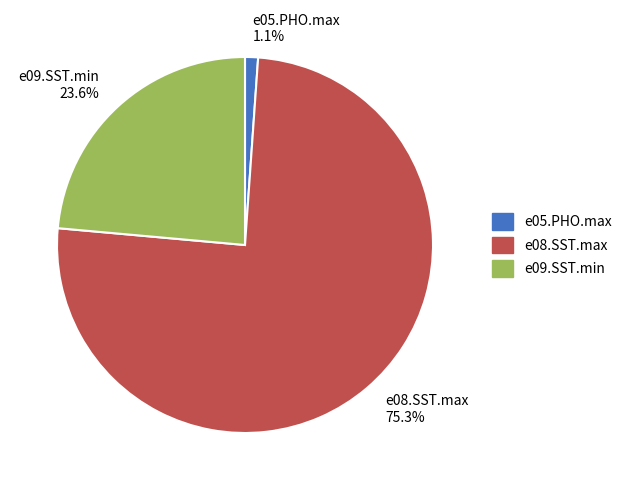

Count the number of slices in the pie.

3